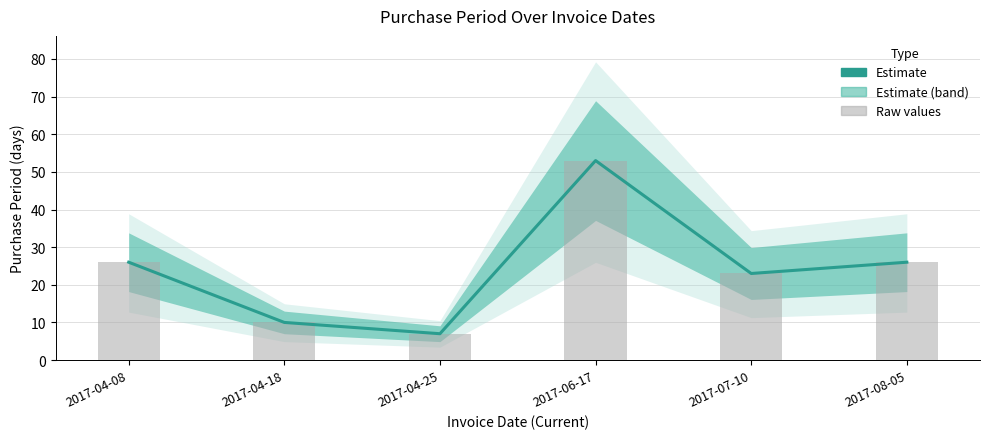

Where does the PurchasePeriod series first go above 26?

2017-06-17